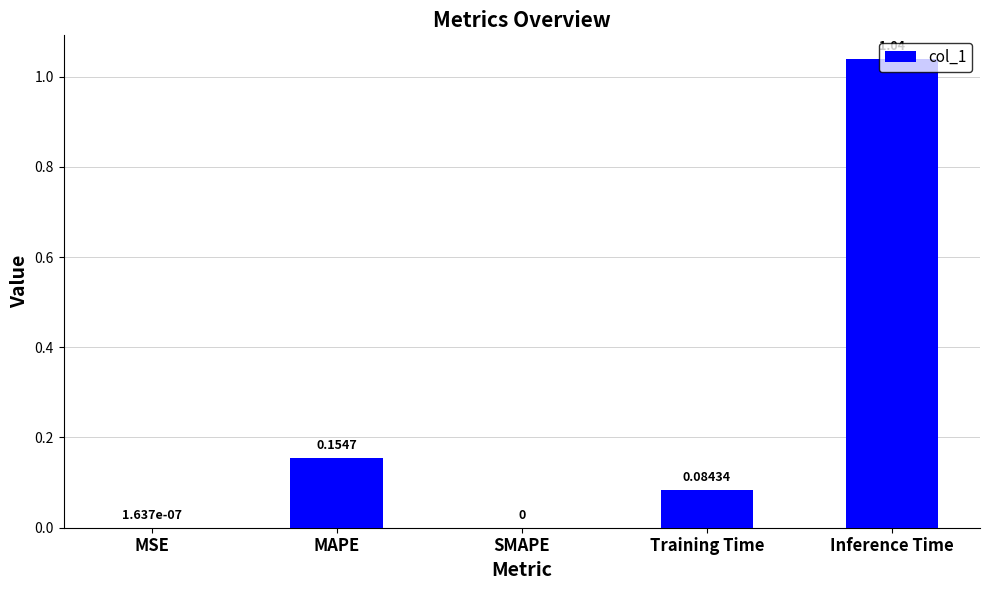

How many series are shown in this chart?

1